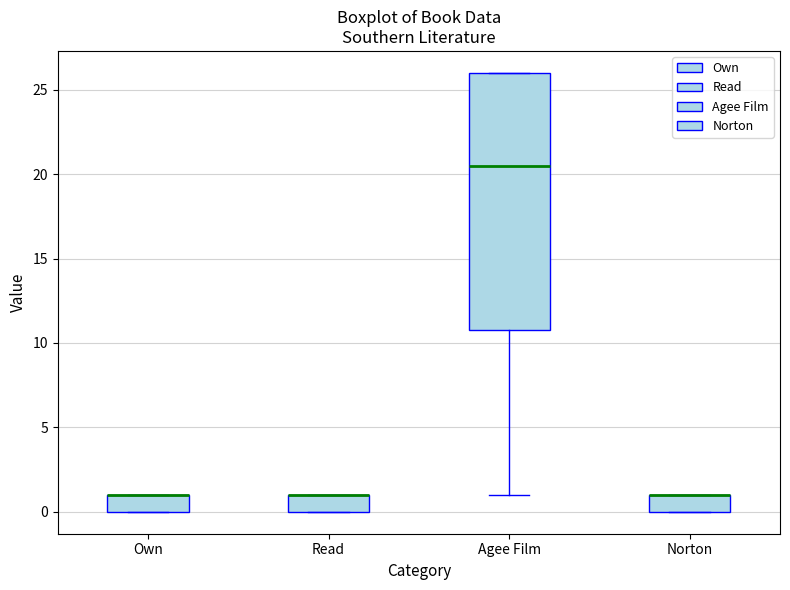

Reading left to right, transcribe this box plot: for each box, give where its median line is, the range the box spans, and where its two whiskers end, as read against the y-axis. The values are not printed on the chart, so give them approximately, as read against the axis.

Own: median 1.0 (drawn on the box's upper edge), box 0.0 to 1.0, whiskers 0.0 to 1.0
Read: median 1.0 (drawn on the box's upper edge), box 0.0 to 1.0, whiskers 0.0 to 1.0
Agee Film: median 20.5, box 11.0 to 26.0, whiskers 1.0 to 26.0
Norton: median 1.0 (drawn on the box's upper edge), box 0.0 to 1.0, whiskers 0.0 to 1.0